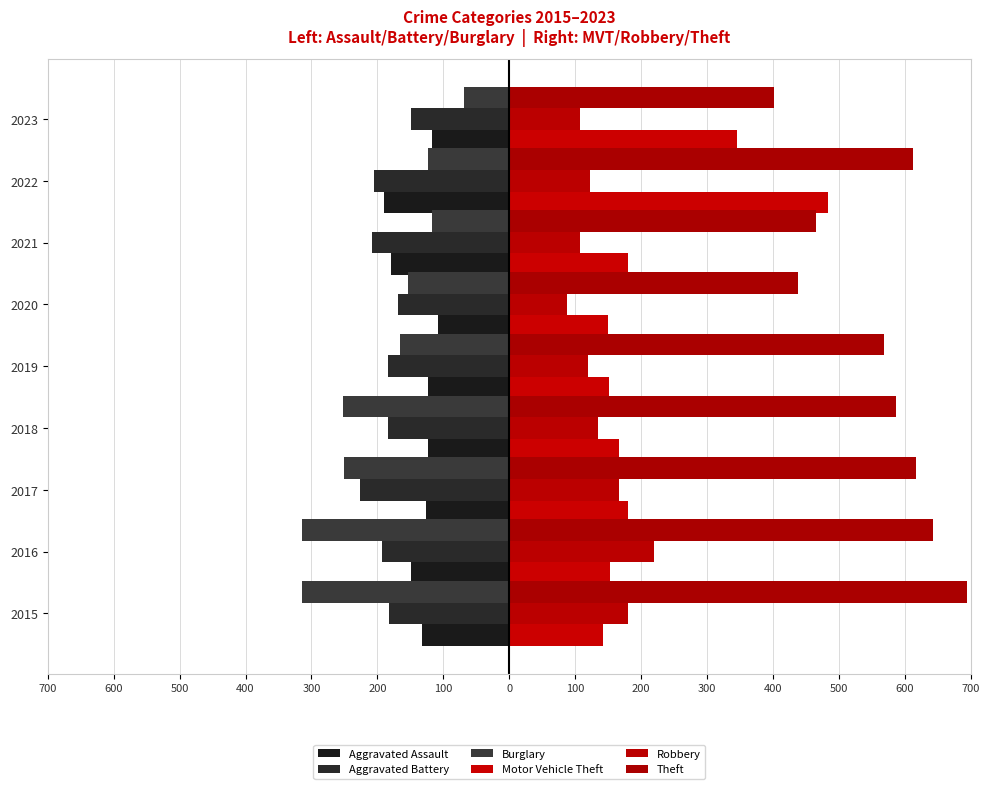

What is the highest value of the Aggravated Assault series?

-108